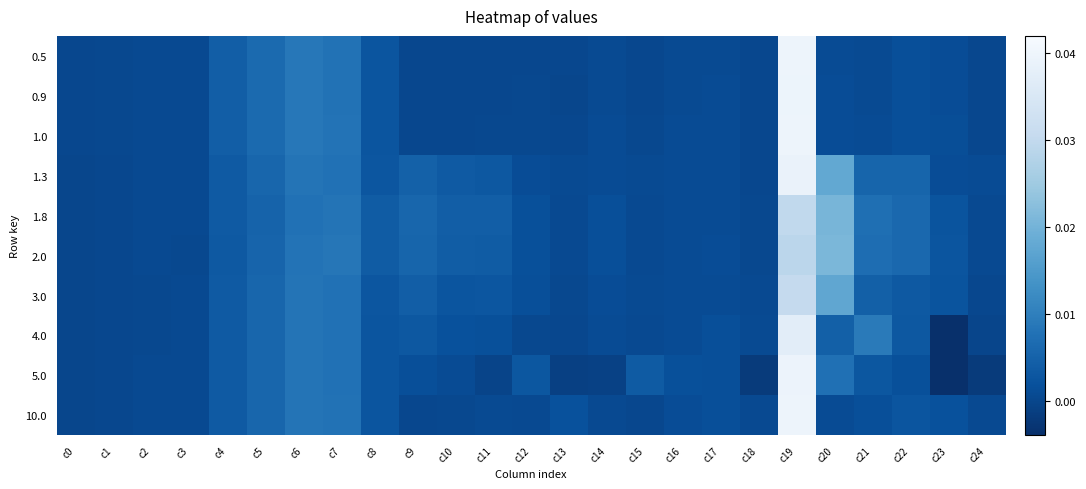

Rank the series at c12 from lowest to highest value.

0.5, 0.9, 1.0, 4.0, 10.0, 1.3, 3.0, 2.0, 1.8, 5.0